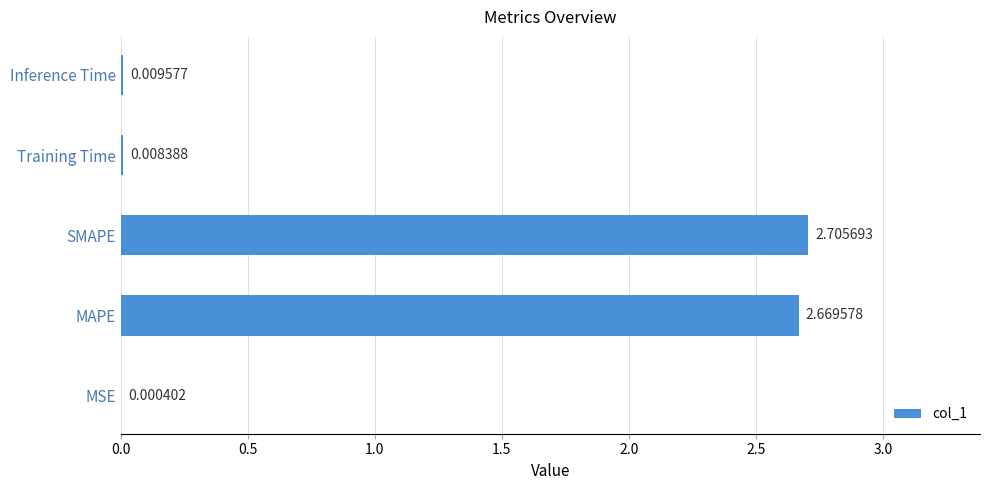

Where is the data nearest to the value 1?

Inference Time